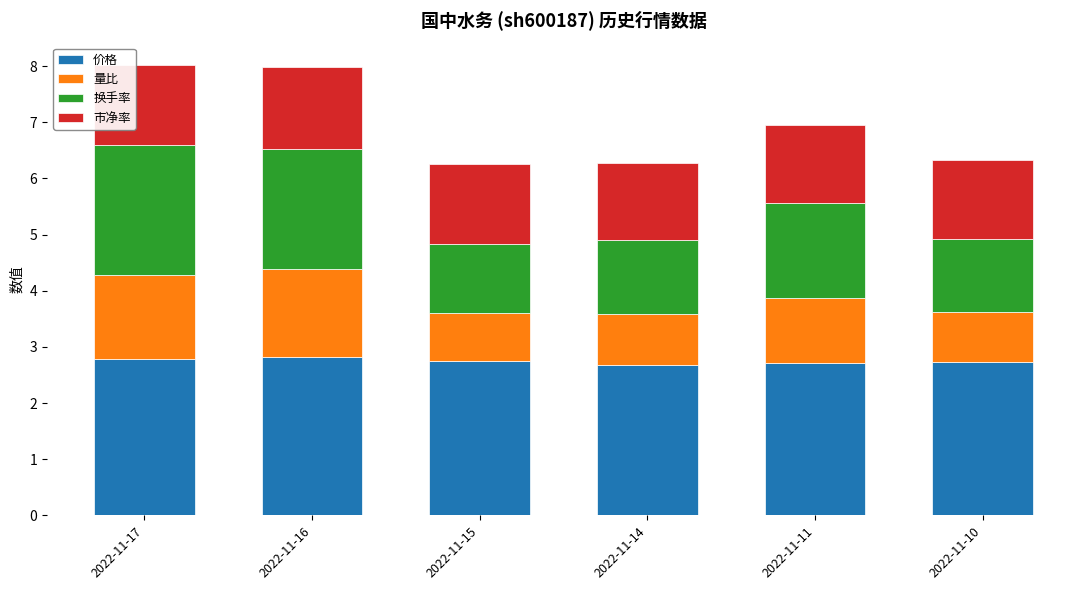

What is the highest value of the 价格 series?

2.8